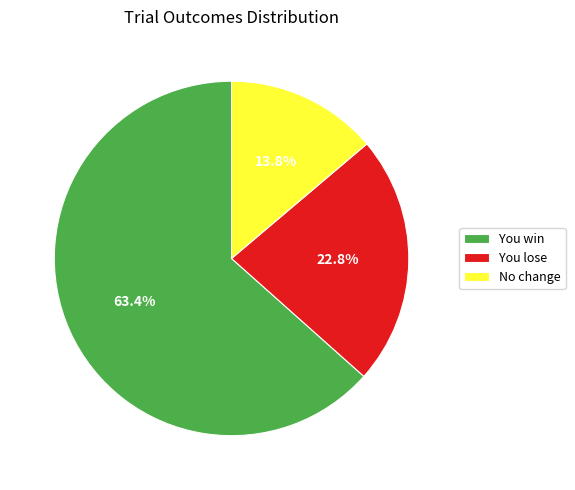

Is the sum of No change and You lose greater than half?

No